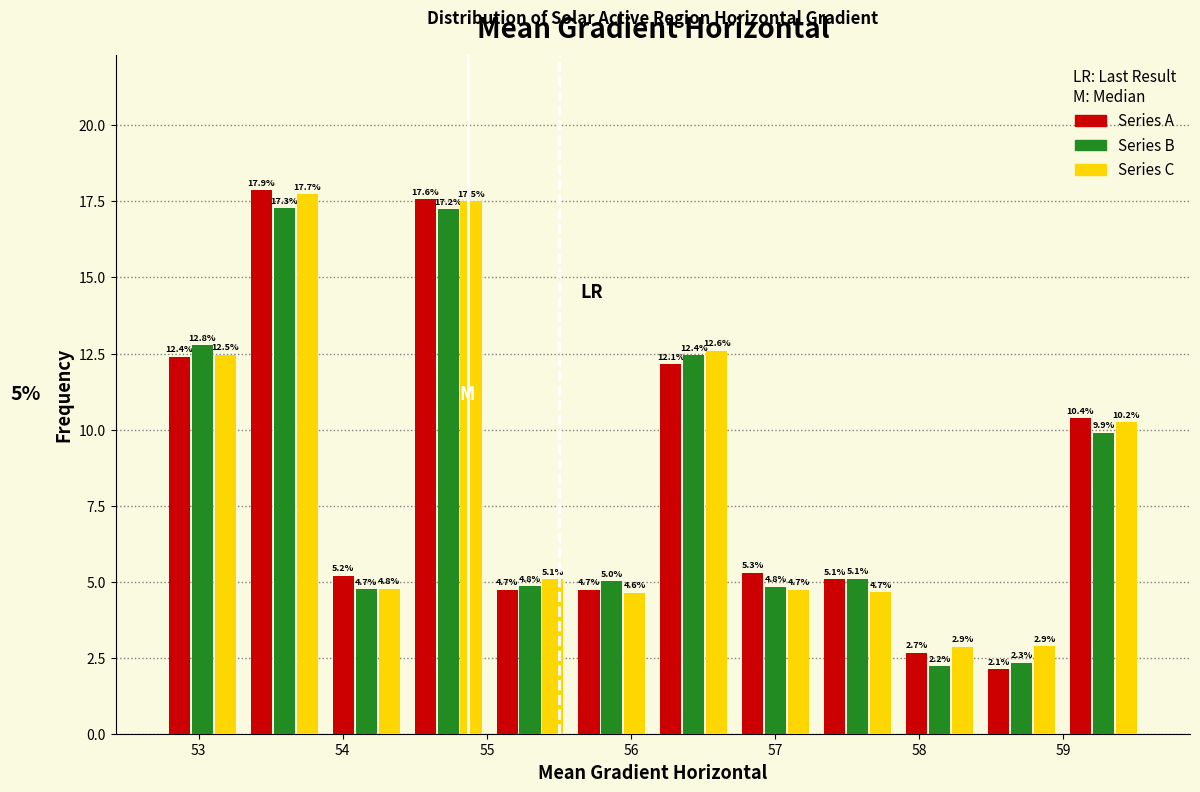

Reading left to right, list every range on the x-axis with the height of the bar of each series over it. The bar edges are not printed on the chart, so give them approximately, as read against the axis.

52.7 to 53.3: Series A=12.4	Series B=12.8	Series C=12.5
53.3 to 53.9: Series A=17.9	Series B=17.3	Series C=17.7
53.9 to 54.4: Series A=5.2	Series B=4.7	Series C=4.8
54.4 to 55.0: Series A=17.6	Series B=17.2	Series C=17.5
55.0 to 55.6: Series A=4.7	Series B=4.8	Series C=5.1
55.6 to 56.2: Series A=4.7	Series B=5.0	Series C=4.6
56.2 to 56.7: Series A=12.1	Series B=12.4	Series C=12.6
56.7 to 57.3: Series A=5.3	Series B=4.8	Series C=4.7
57.3 to 57.9: Series A=5.1	Series B=5.1	Series C=4.7
57.9 to 58.4: Series A=2.7	Series B=2.2	Series C=2.9
58.4 to 59.0: Series A=2.1	Series B=2.3	Series C=2.9
59.0 to 59.6: Series A=10.4	Series B=9.9	Series C=10.2